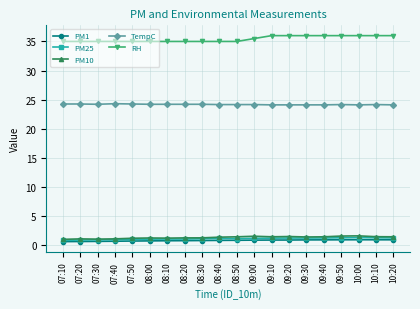

What is the value of the PM25 point at the 14th from the left?

1.2